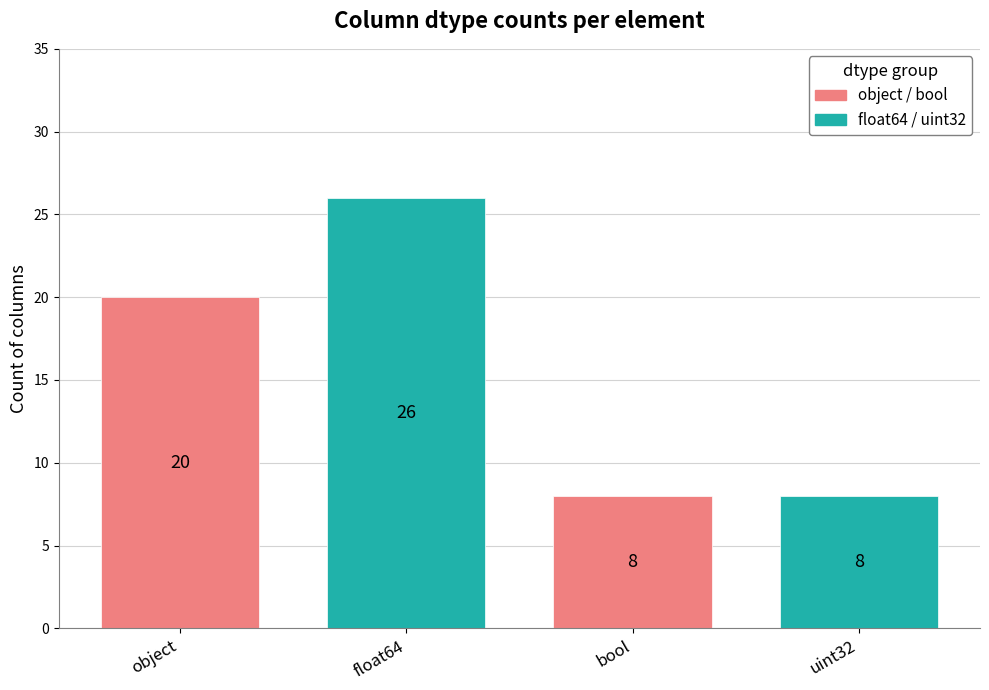

How many series are shown in this chart?

4